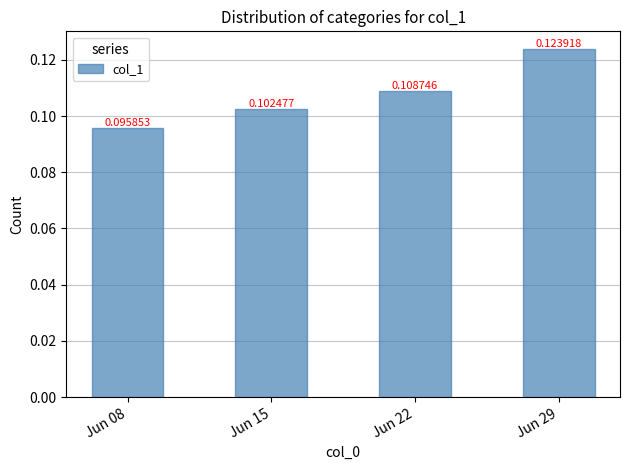

Count the number of data series in this chart.

1